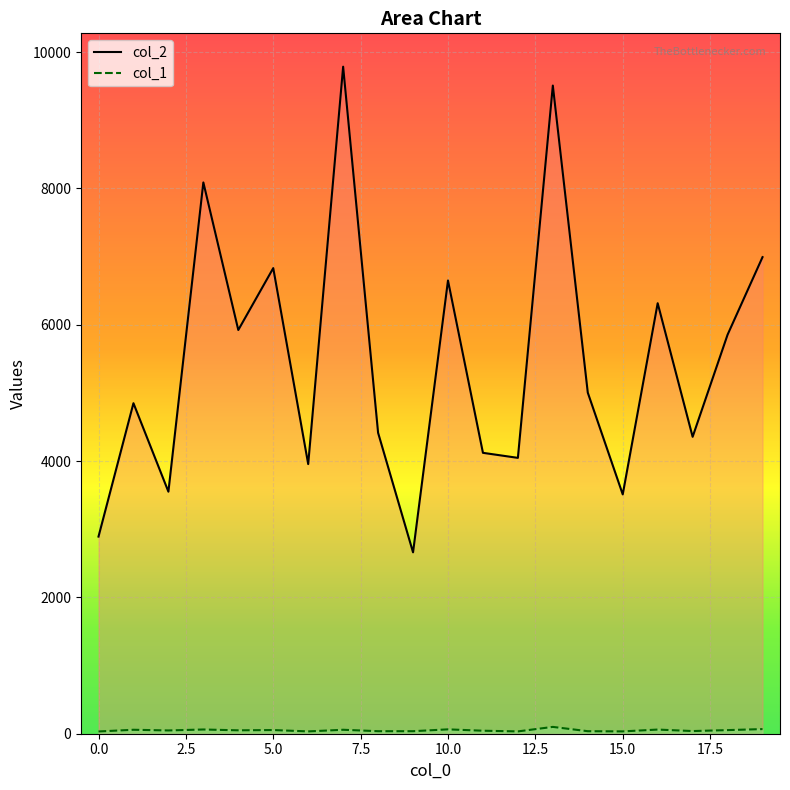

Which series has the largest range (max minus min)?

col_2